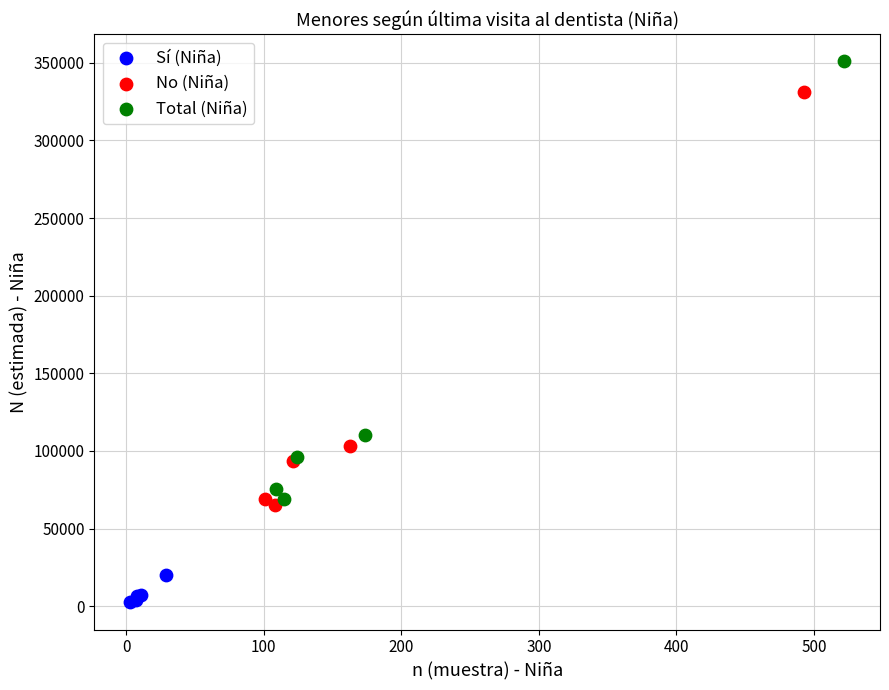

Which series has the largest Y range (max minus min)?

Total (Niña)